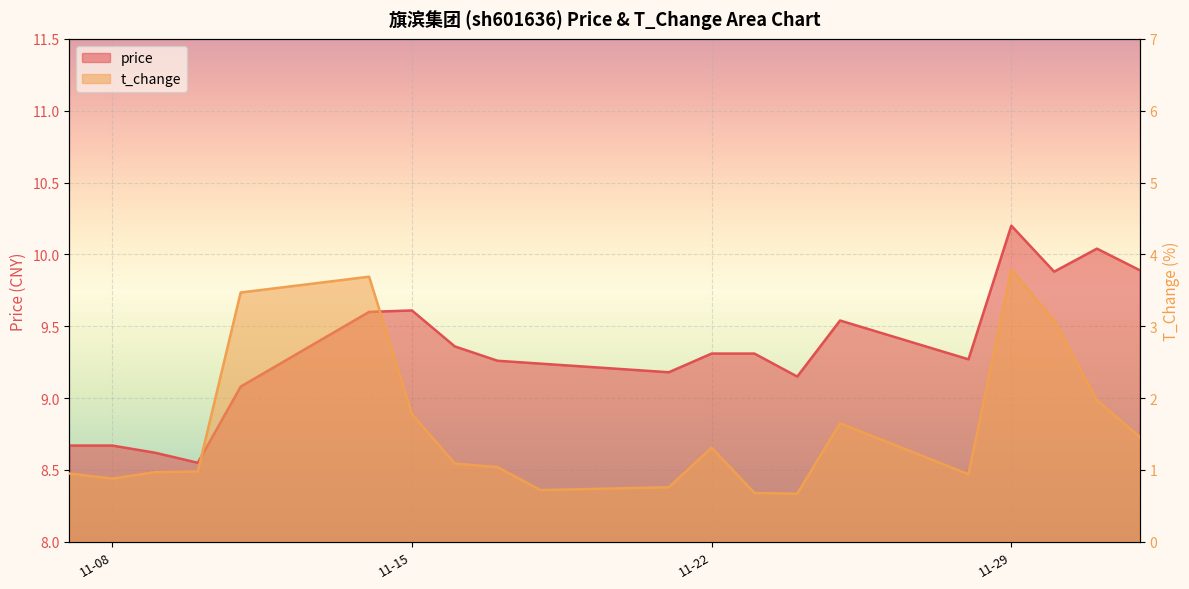

True or false: price and t_change cross at least once.

False